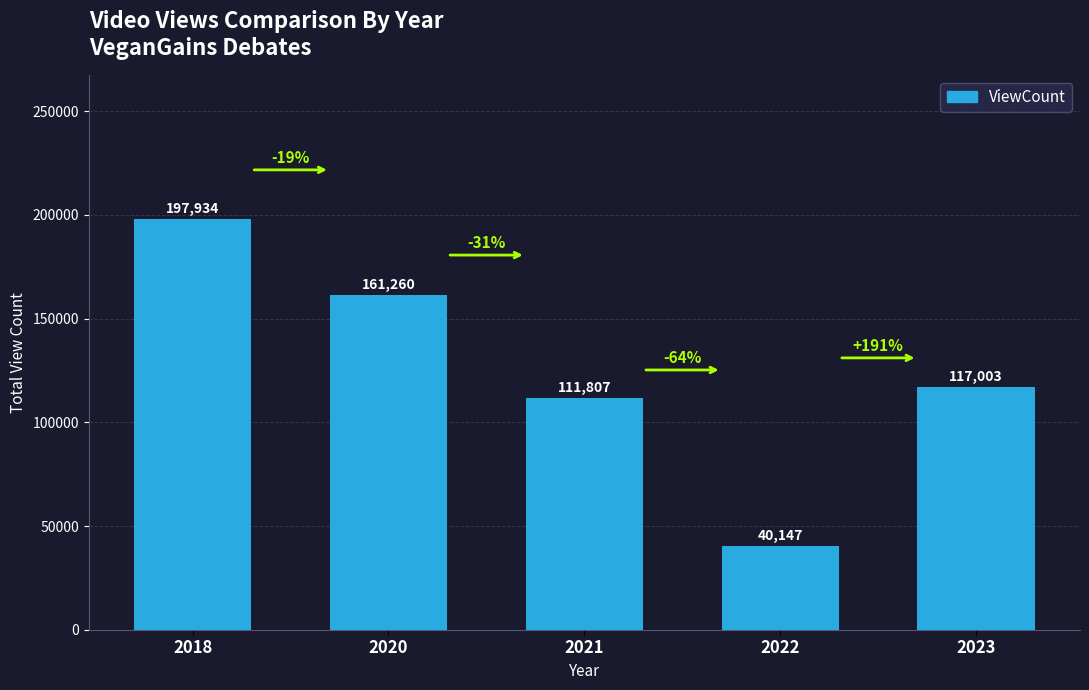

Between 2022 and 2018, which is larger?

2018